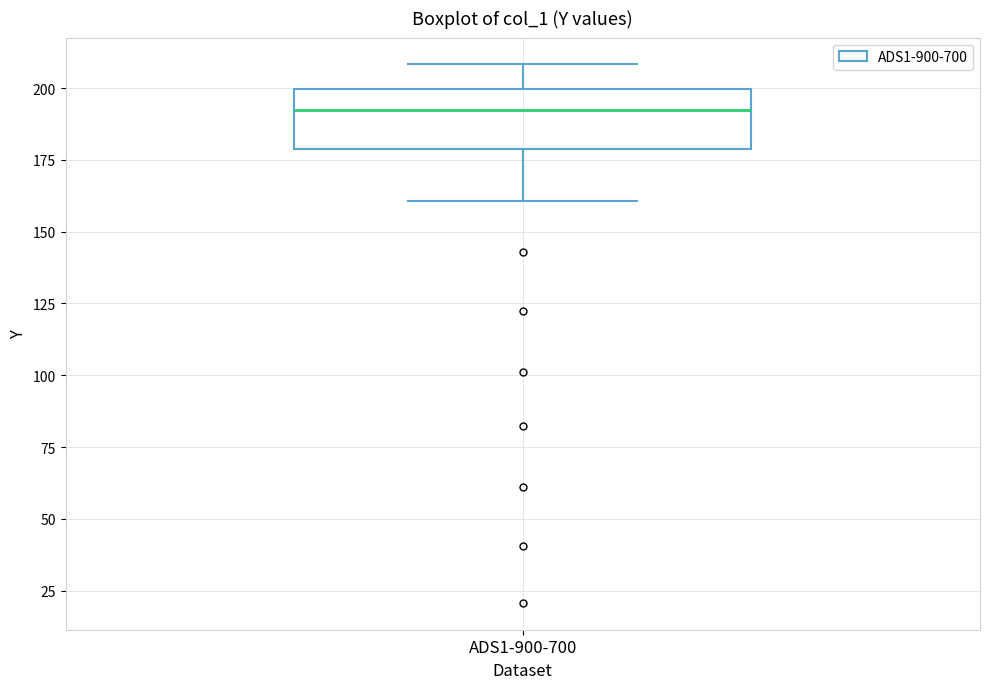

Read this box plot against the y-axis: the position of the median line, the range covered by the box, and the ends of both whiskers. The values are not printed on the chart, so give them approximately, as read against the axis.

median 190, box 180 to 200, whiskers 160 to 210